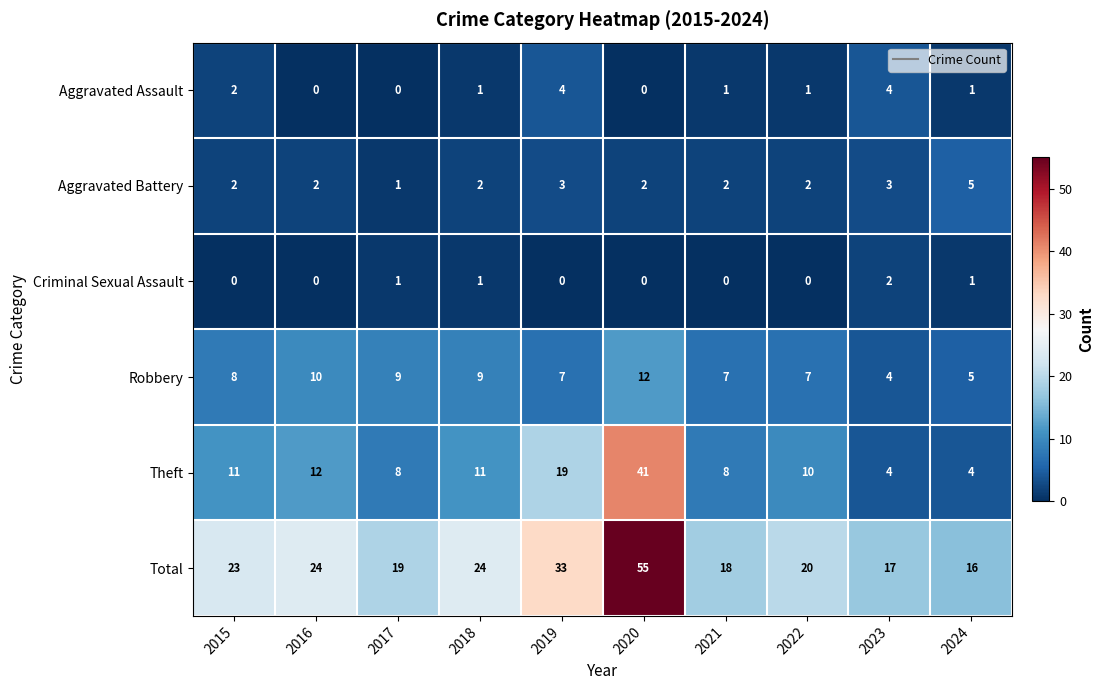

At which category is the sum across all series the highest?

2020